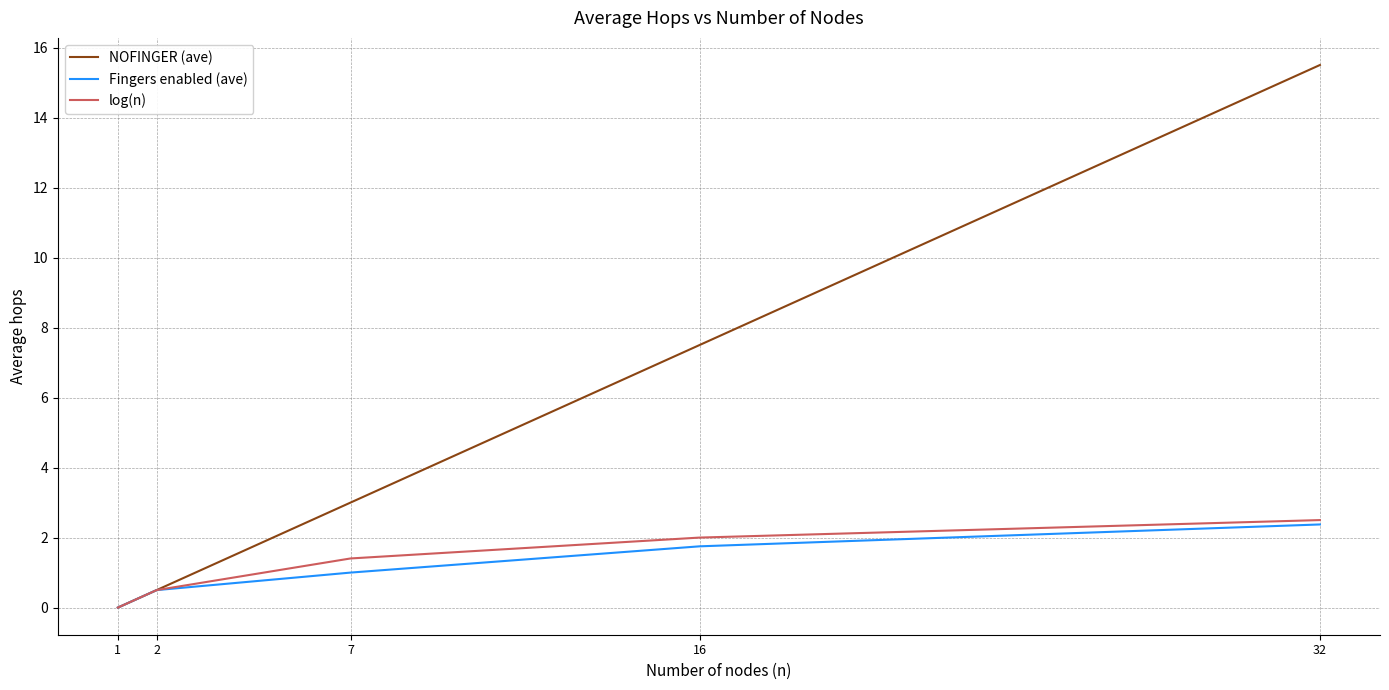

Read the log(n) value at 16.

2.0